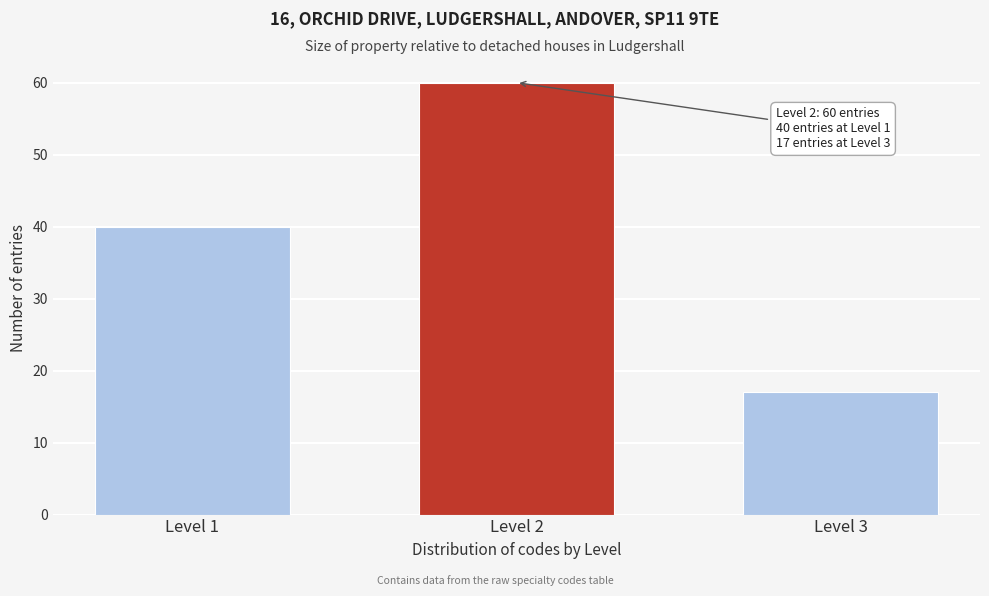

Reading left to right, list all the values displayed in this chart.

Level 1=40	Level 2=60	Level 3=17